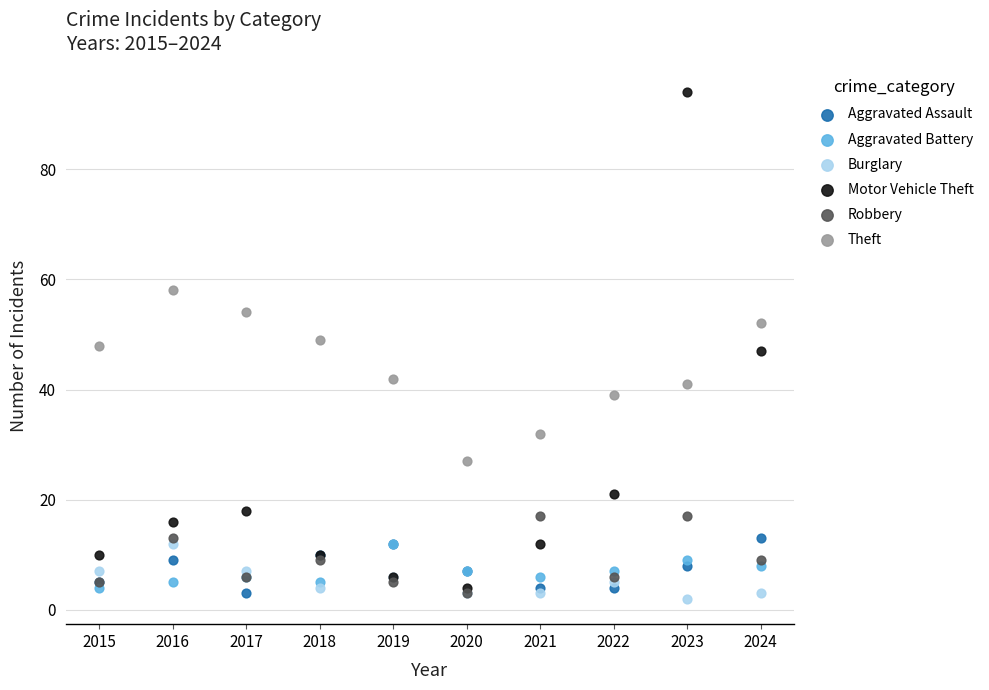

What are all the series names shown in the legend?

Aggravated Assault, Aggravated Battery, Burglary, Motor Vehicle Theft, Robbery, Theft